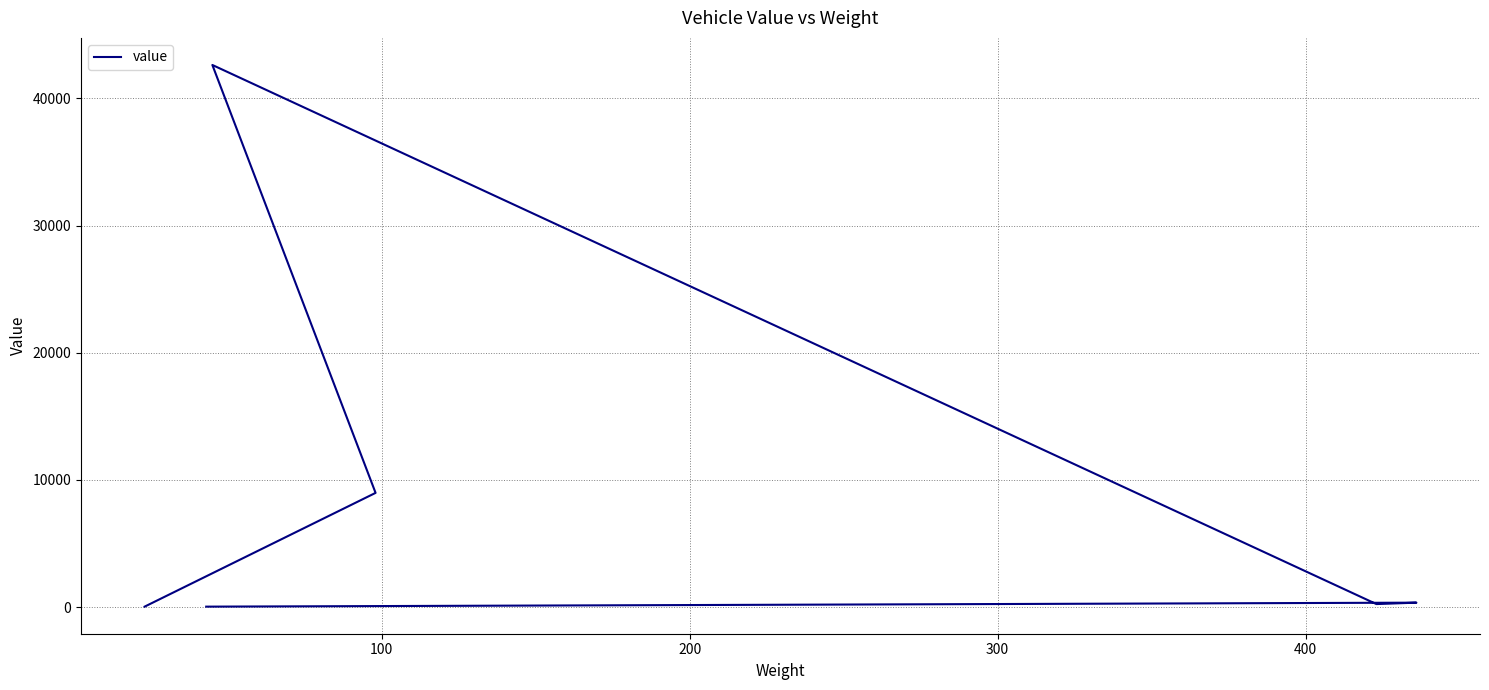

What is the value of the 6th point from the left?

345